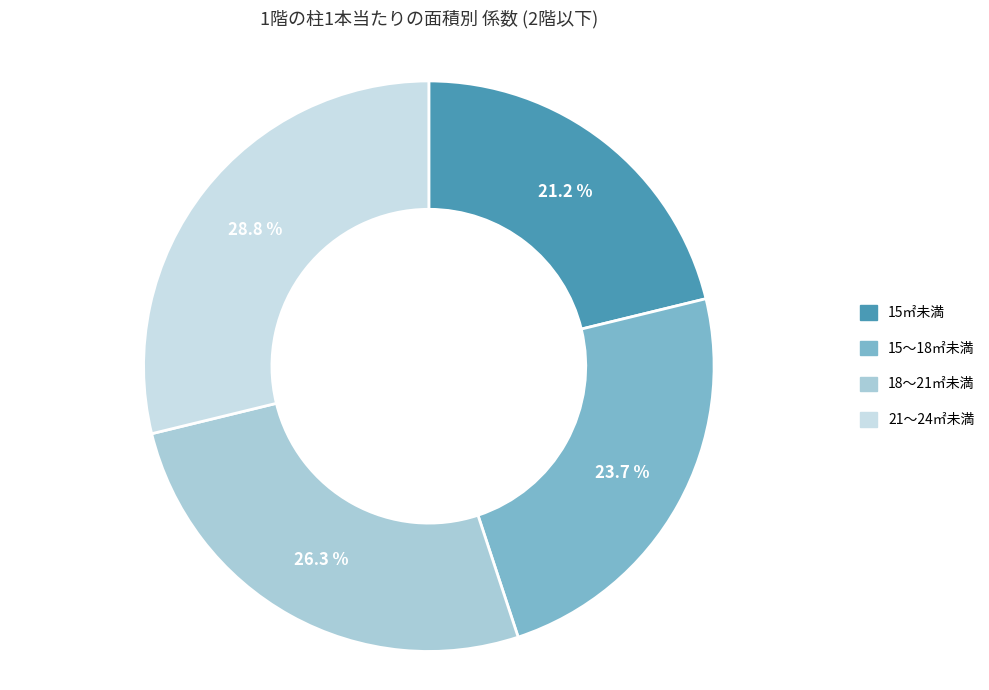

Do 18～21㎡未満 and 15㎡未満 together represent more than half of the pie?

No